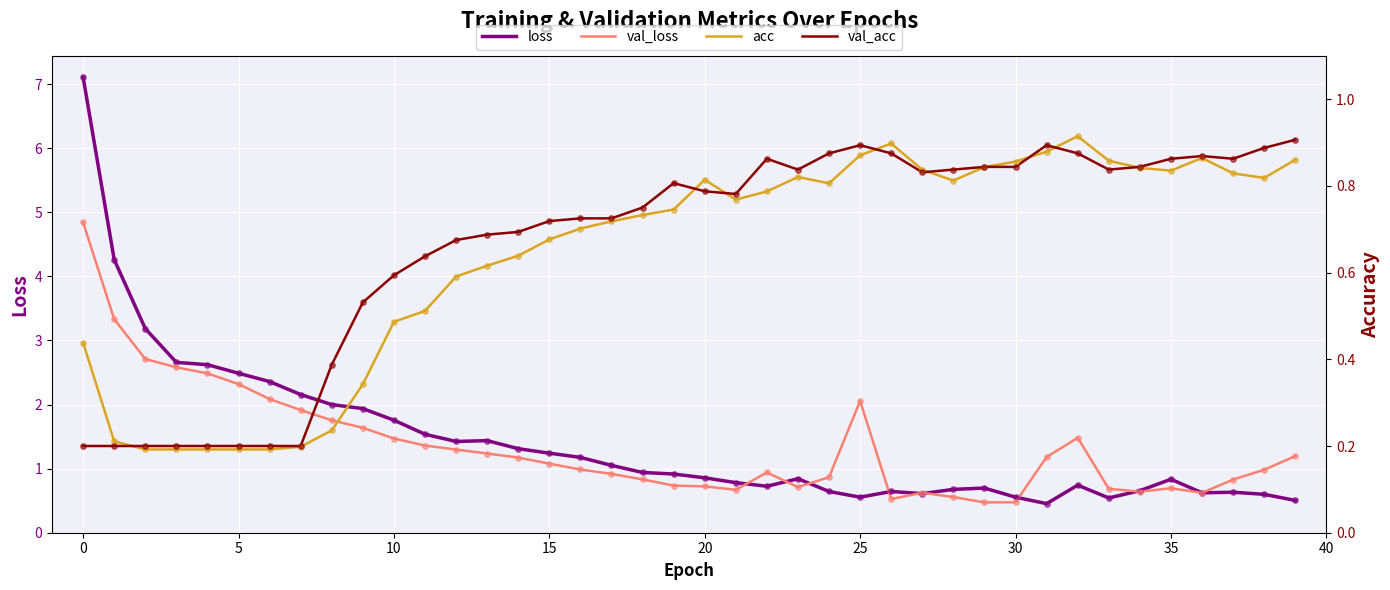

Which series contains the lowest Y value?

acc